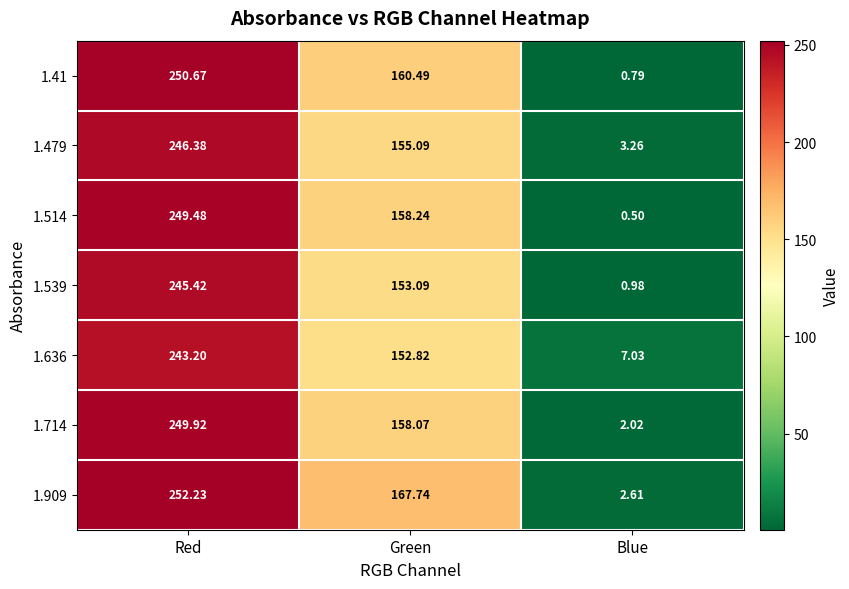

At which category does the chart reach its minimum across all series?

Blue